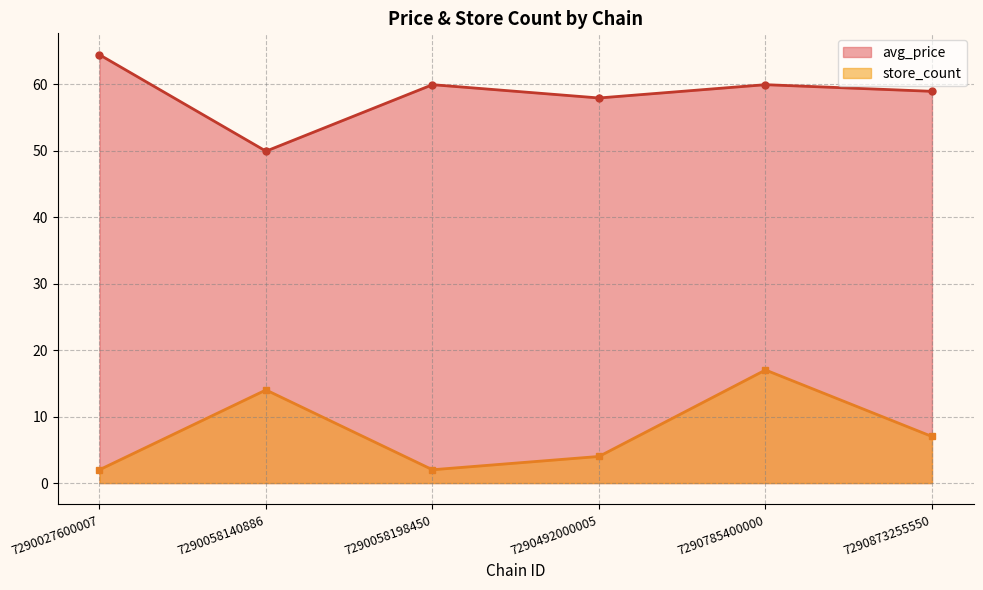

Where is store_count nearest to the value 9?

7290873255550